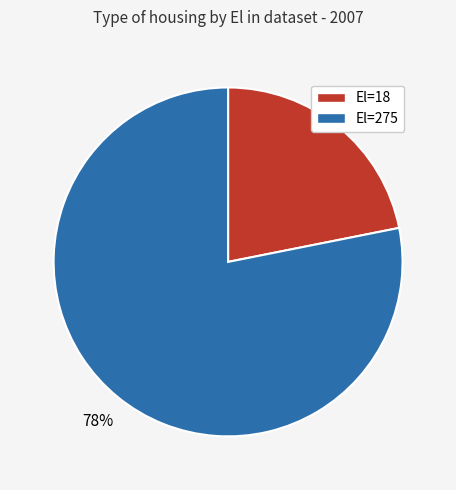

Which has a higher value, El=275 or El=18?

El=275